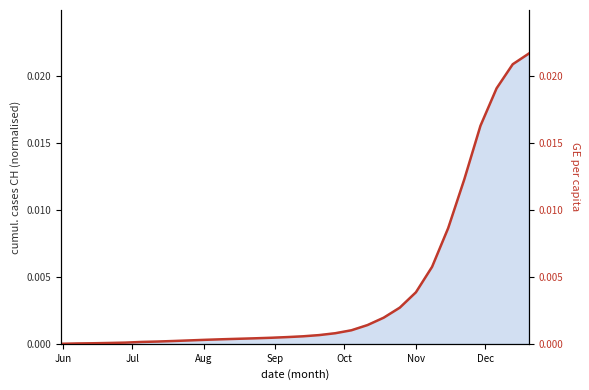

How many data points does each series have?

30